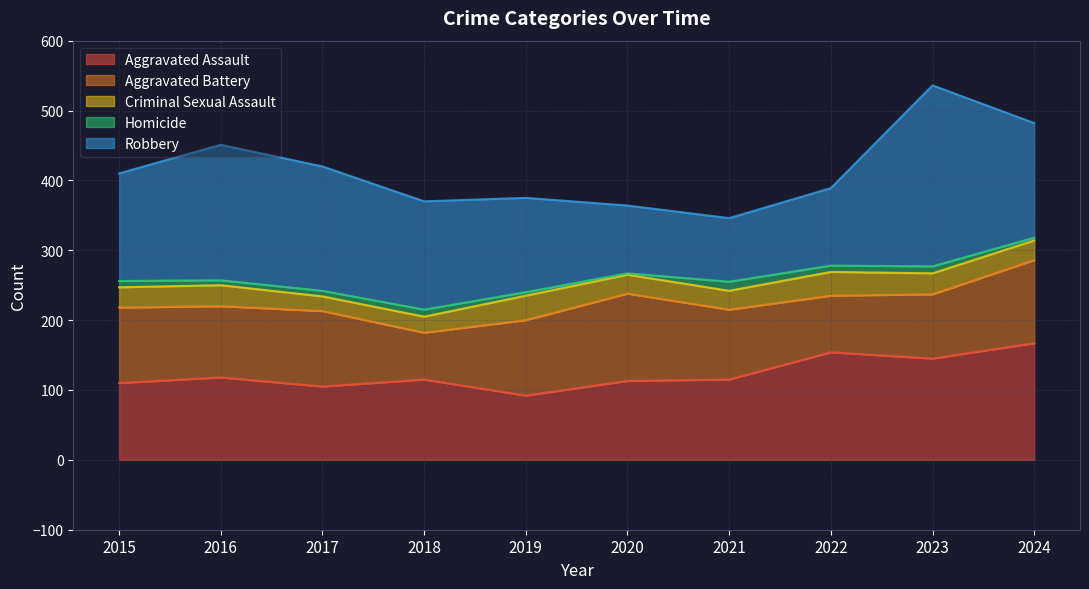

What is the difference between the Criminal Sexual Assault values at 2022 and 2015?

5